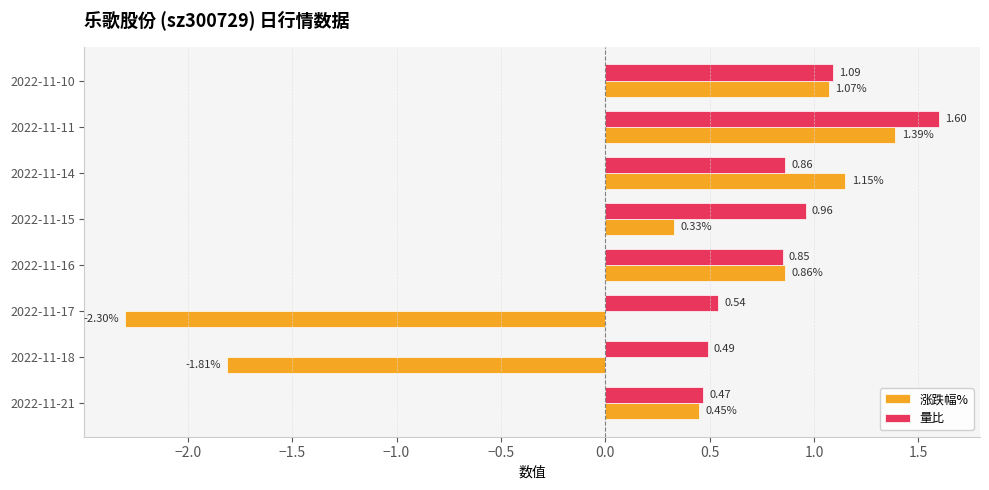

Between 2022-11-15 and 2022-11-11, which series saw the biggest shift?

涨跌幅%